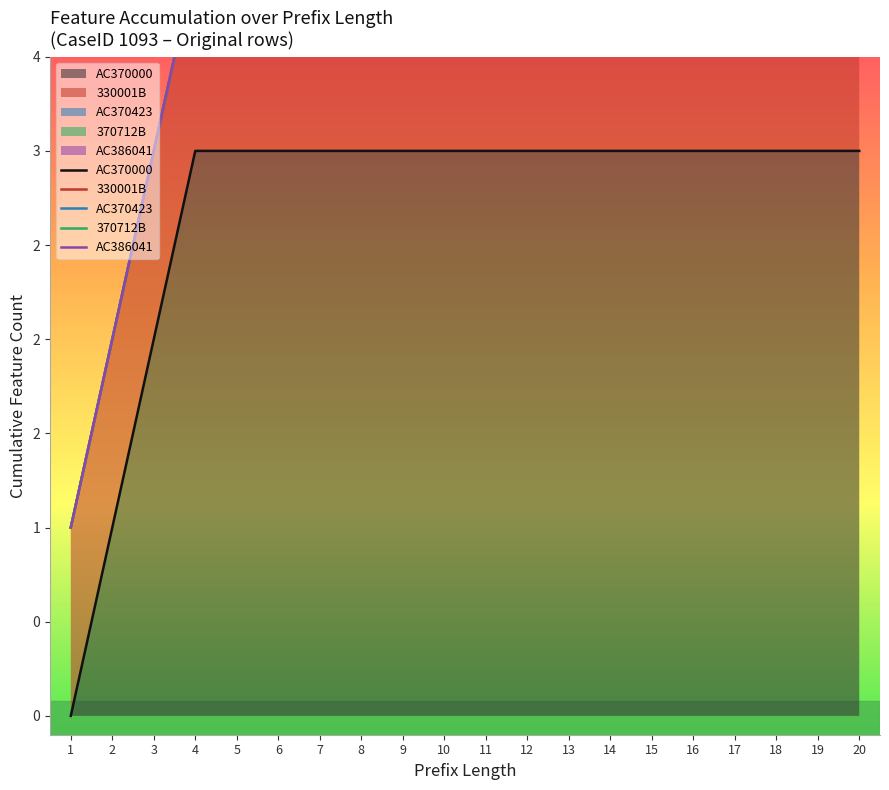

Does the chart display data point markers on the line(s)?

No